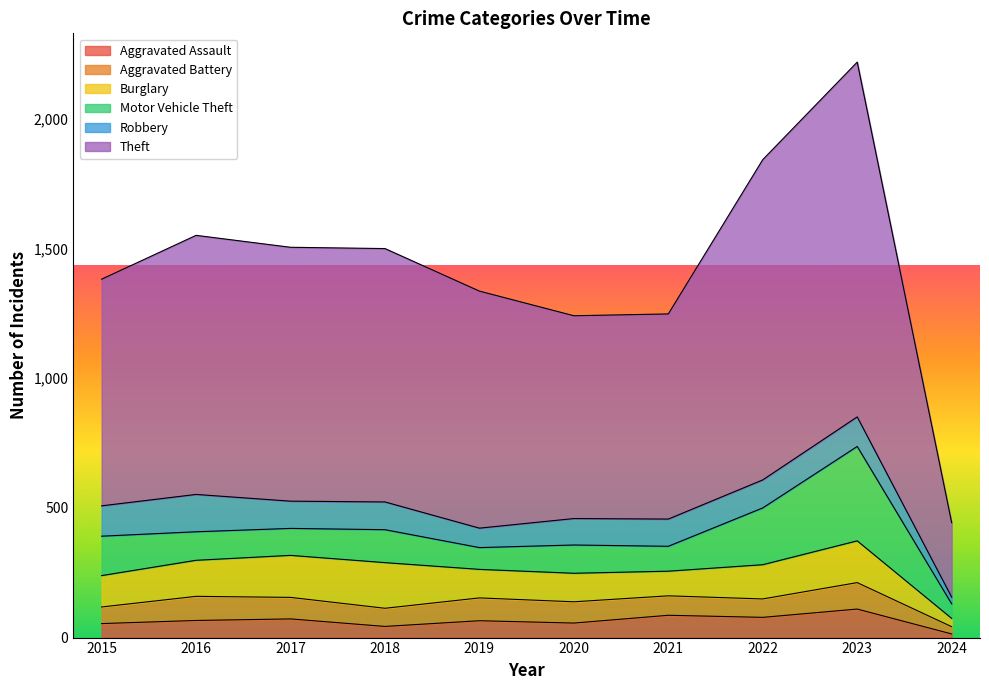

The Burglary series shows 59 at 2022. True or false?

False